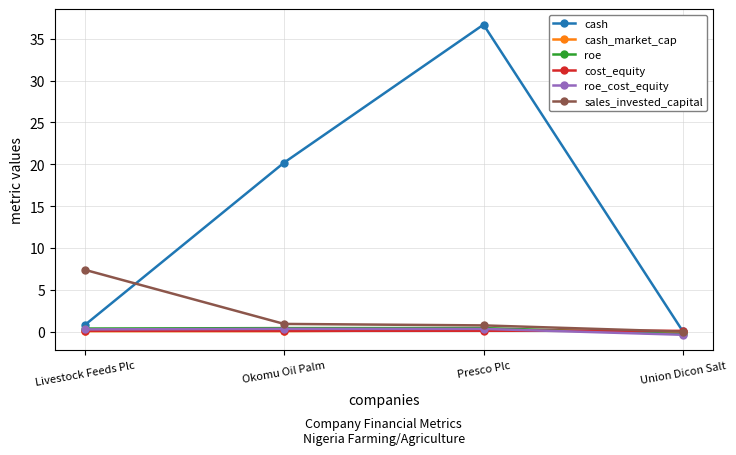

Which series has the widest spread of values?

cash